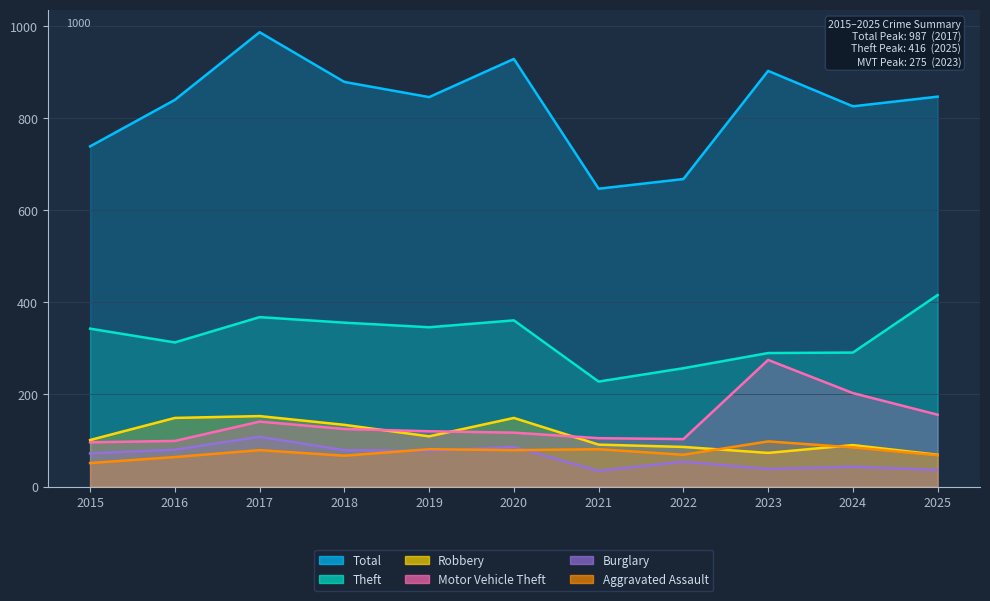

Rank the categories by Burglary value from lowest to highest.

2021, 2025, 2023, 2024, 2022, 2015, 2019, 2018, 2016, 2020, 2017